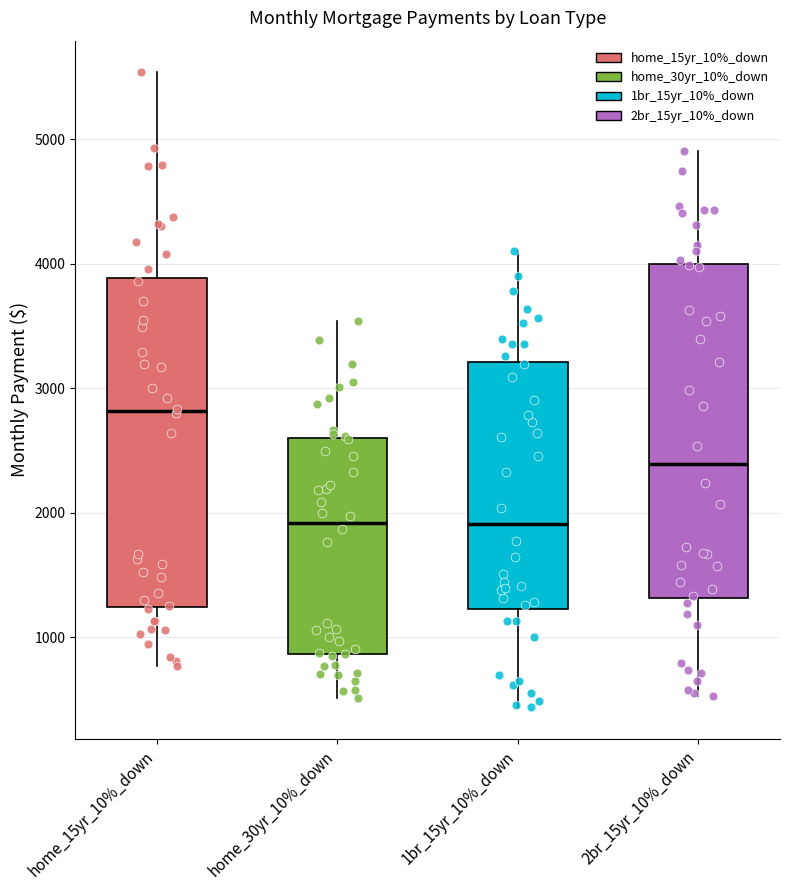

Reading left to right, transcribe this box plot: for each box, give where its median line is, the range the box spans, and where its two whiskers end, as read against the y-axis. The values are not printed on the chart, so give them approximately, as read against the axis.

home_15yr_10%_down: median 2800, box 1200 to 3900, whiskers 800 to 5500
home_30yr_10%_down: median 1900, box 900 to 2600, whiskers 500 to 3500
1br_15yr_10%_down: median 1900, box 1200 to 3200, whiskers 400 to 4100
2br_15yr_10%_down: median 2400, box 1300 to 4000, whiskers 500 to 4900